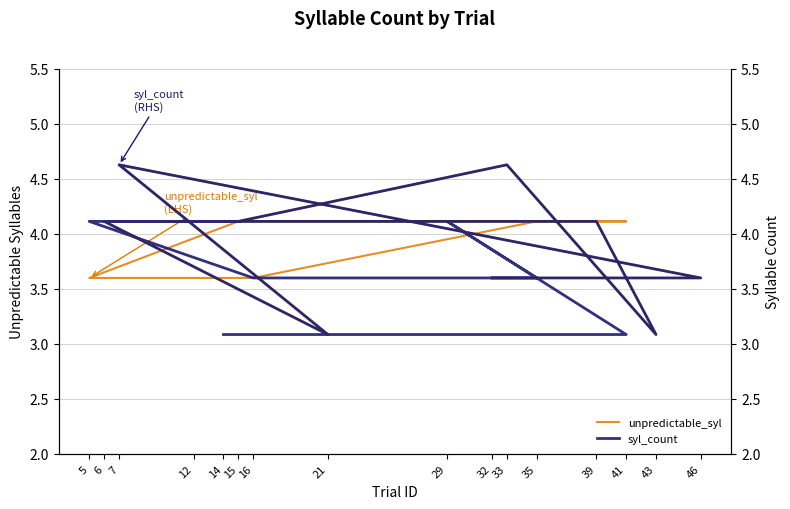

What is the label of the 10th point from the right?

39